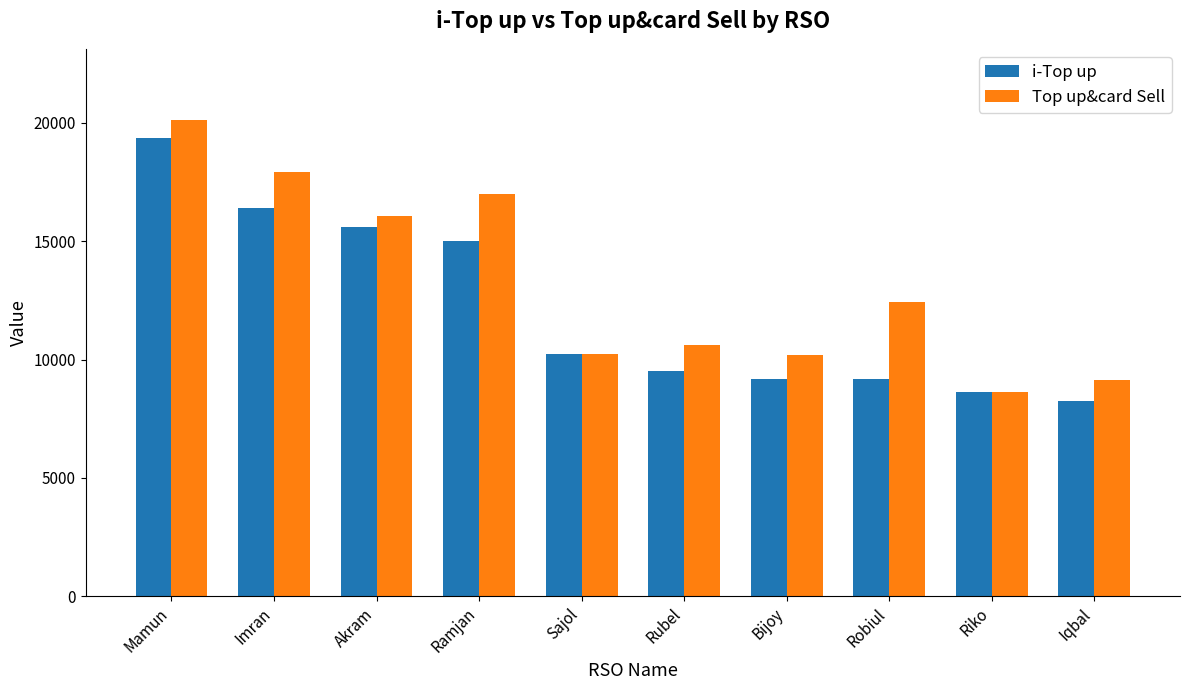

Which series has the largest range (max minus min)?

Top up&card Sell